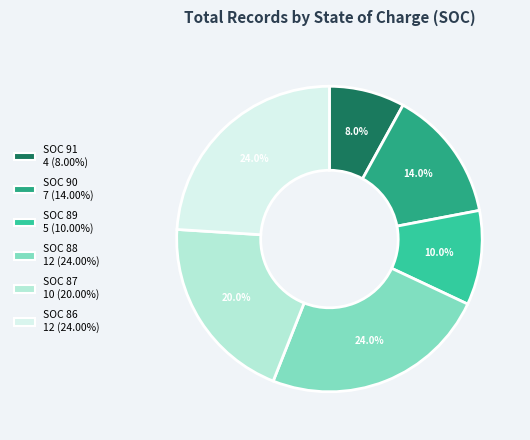

Does any single category account for the majority?

No